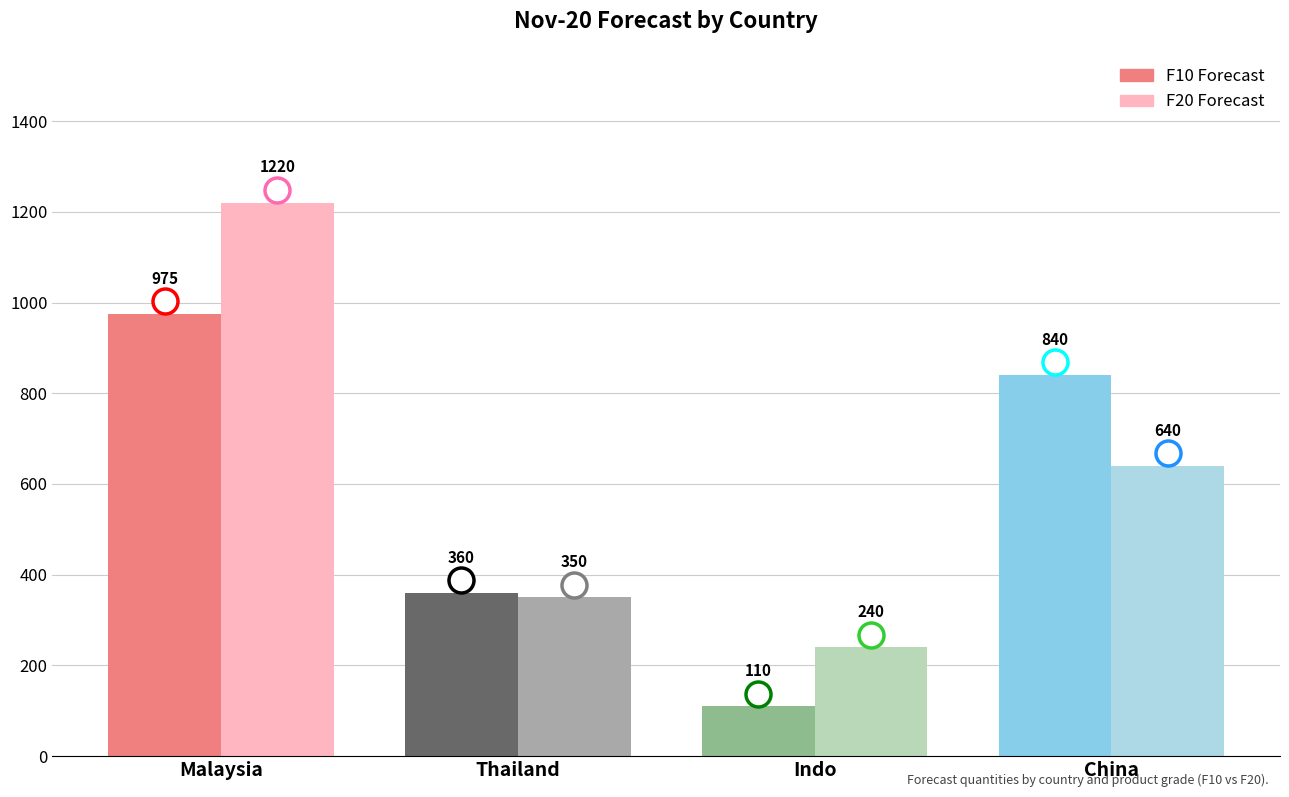

At how many categories does at least one series exceed 921?

1